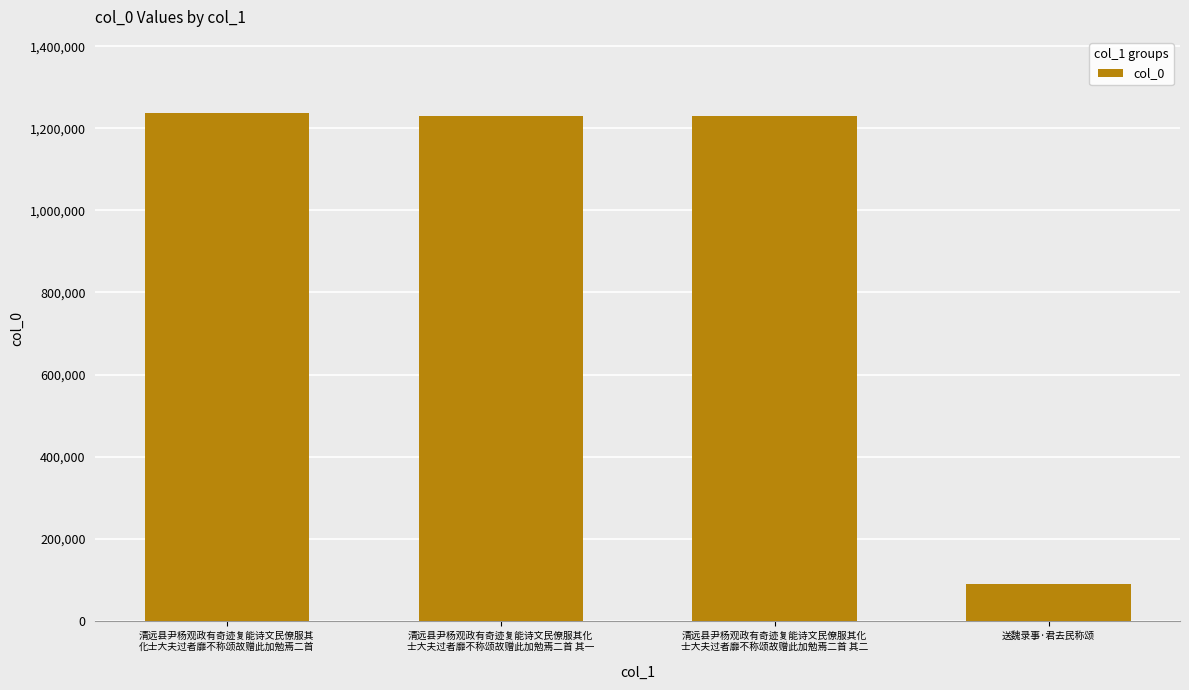

What is the label of the 1st bar from the left?

清远县尹杨观政有奇迹复能诗文民僚服其
化士大夫过者靡不称颂故赠此加勉焉二首